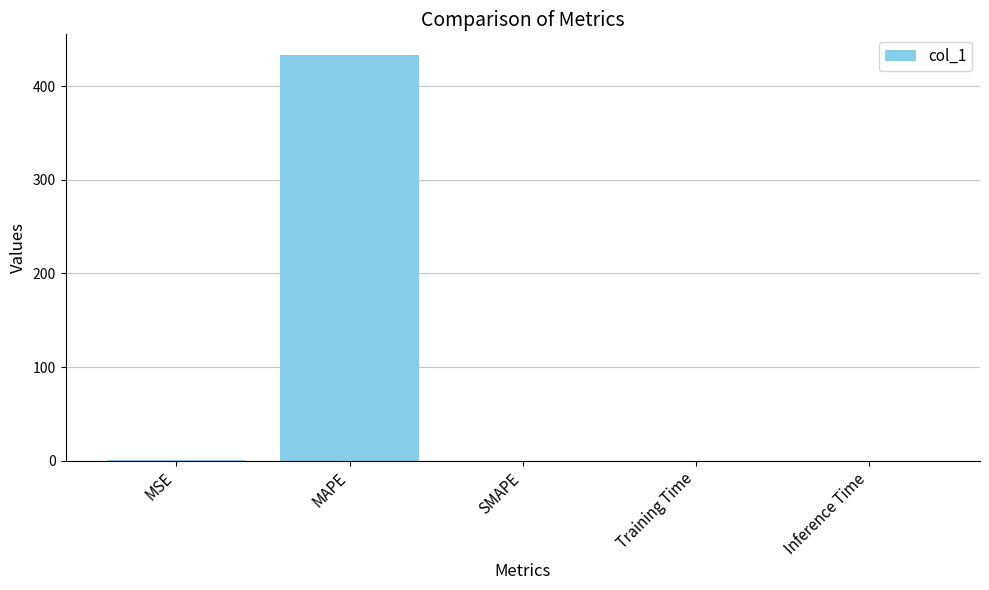

What value does the data have at MAPE?

433.7